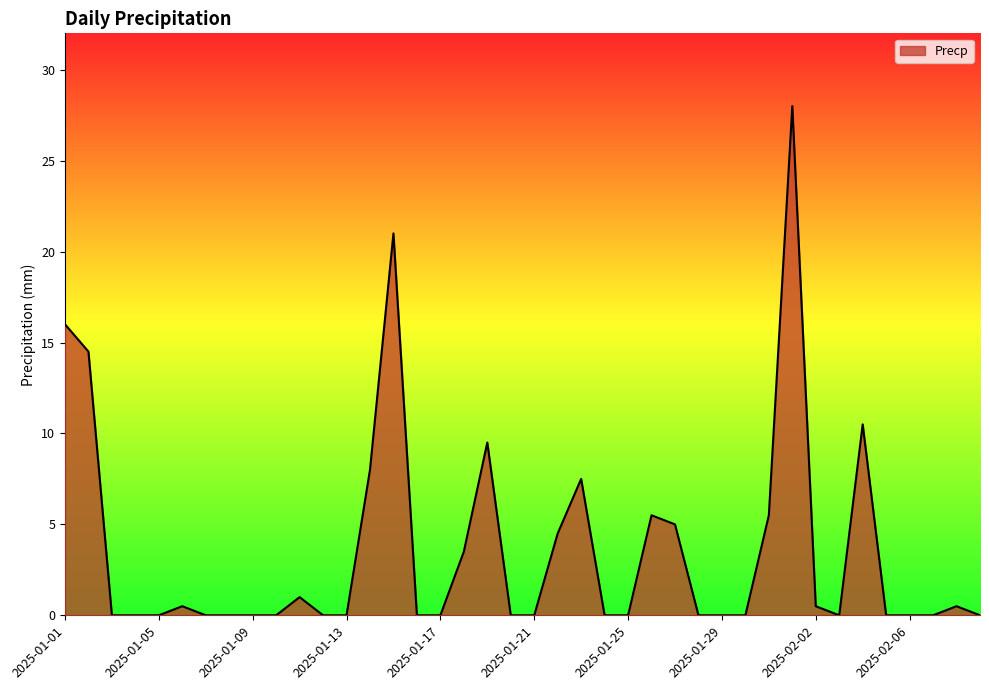

What is the difference between the maximum and minimum values?

28.0